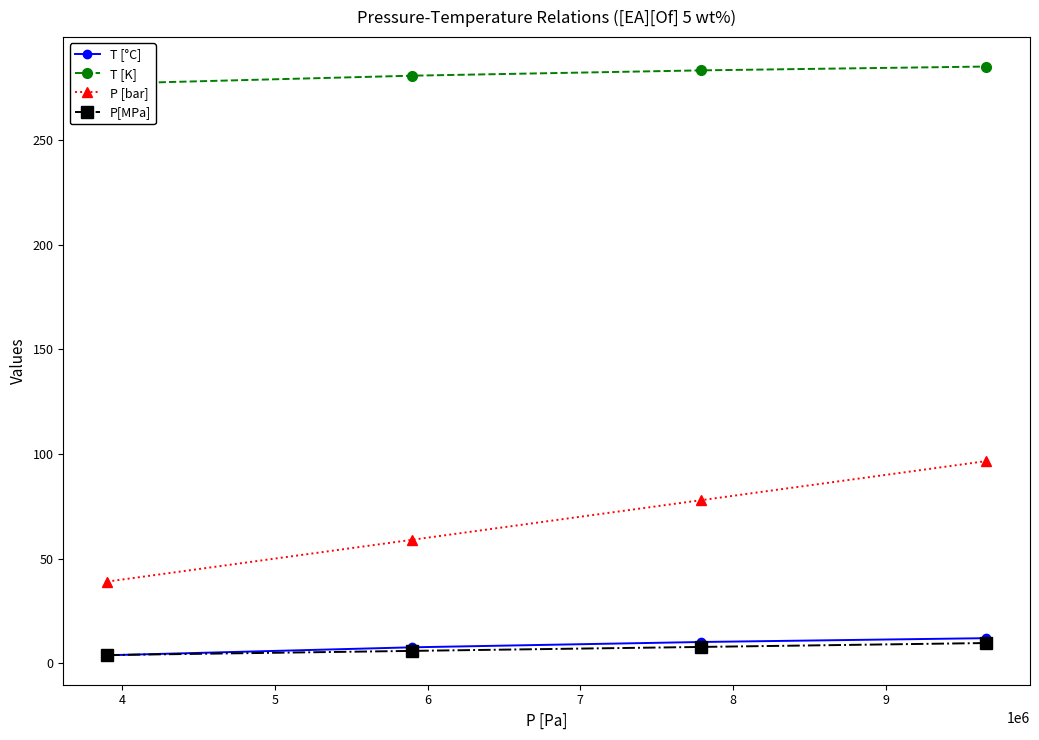

What is the highest value of the T [°C] series?

12.0